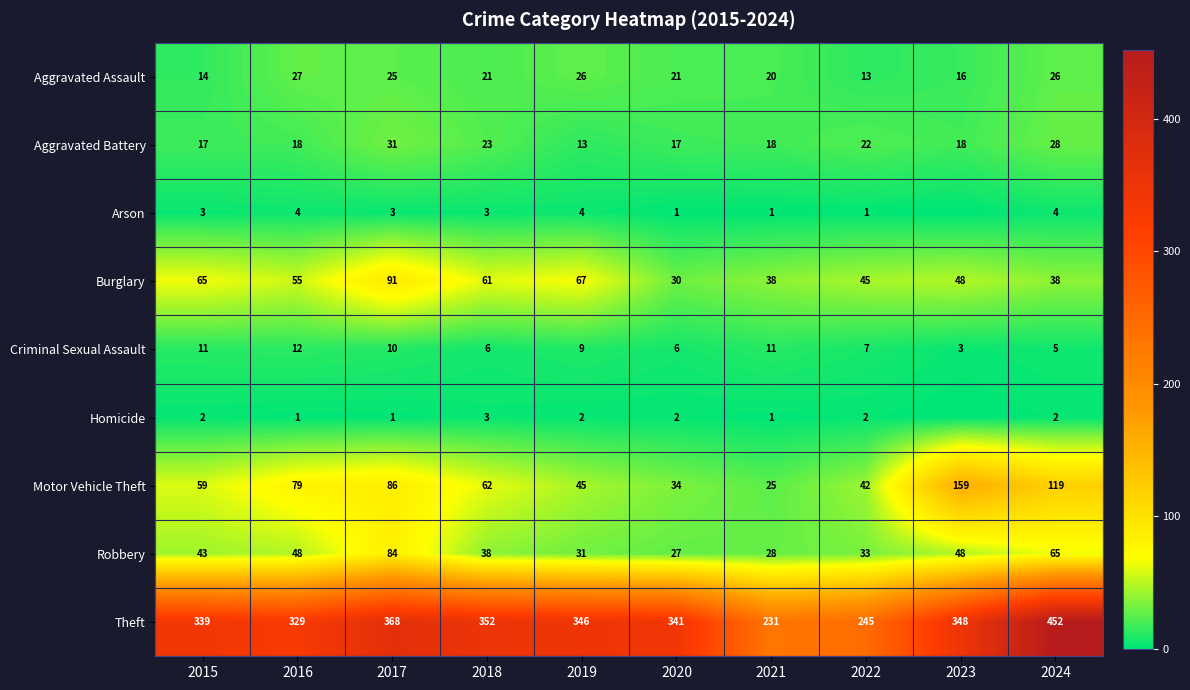

What is the highest value of the Motor Vehicle Theft series?

159